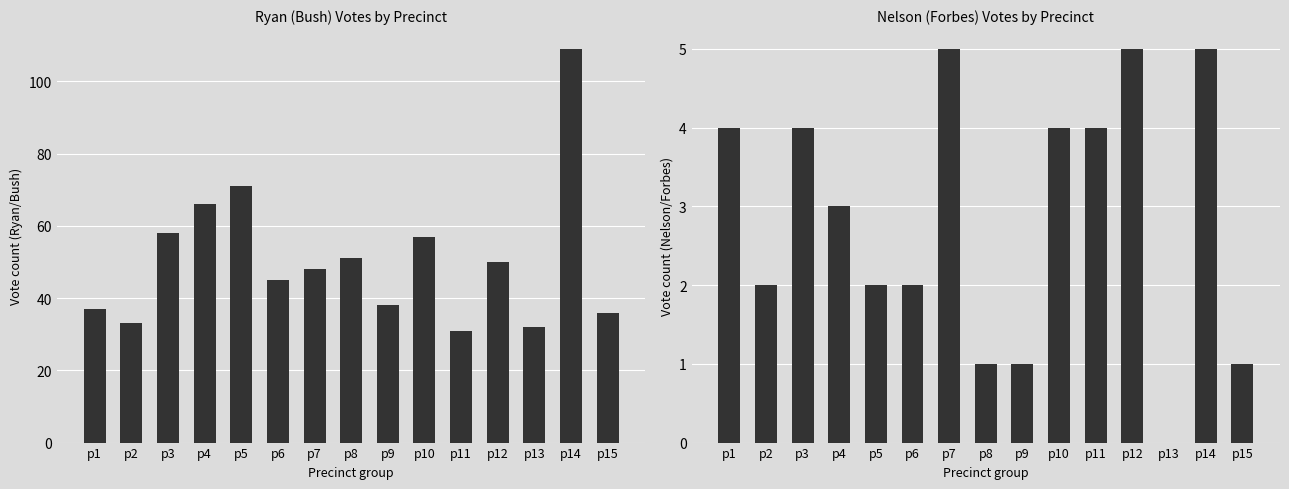

Which series has the largest range (max minus min)?

GEORGE H. RYAN, JR. (BUSH)